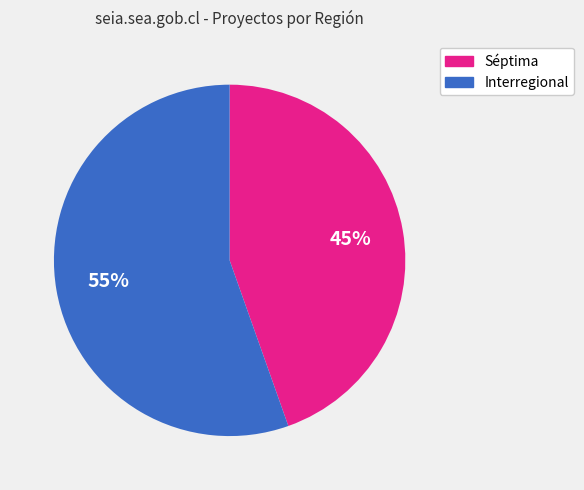

Combined, do Interregional and Séptima account for over 50%?

Yes